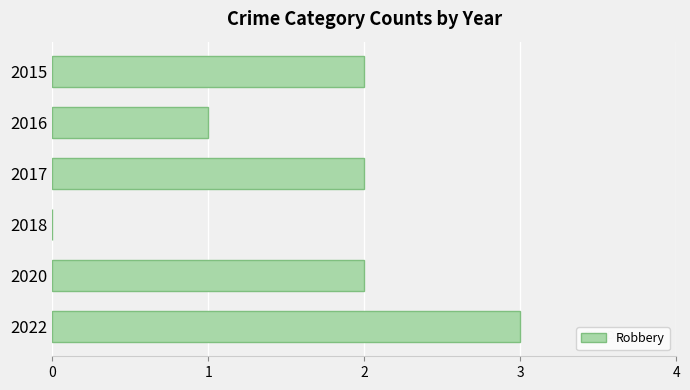

The chart shows a value of 2 at 2020. True or false?

True